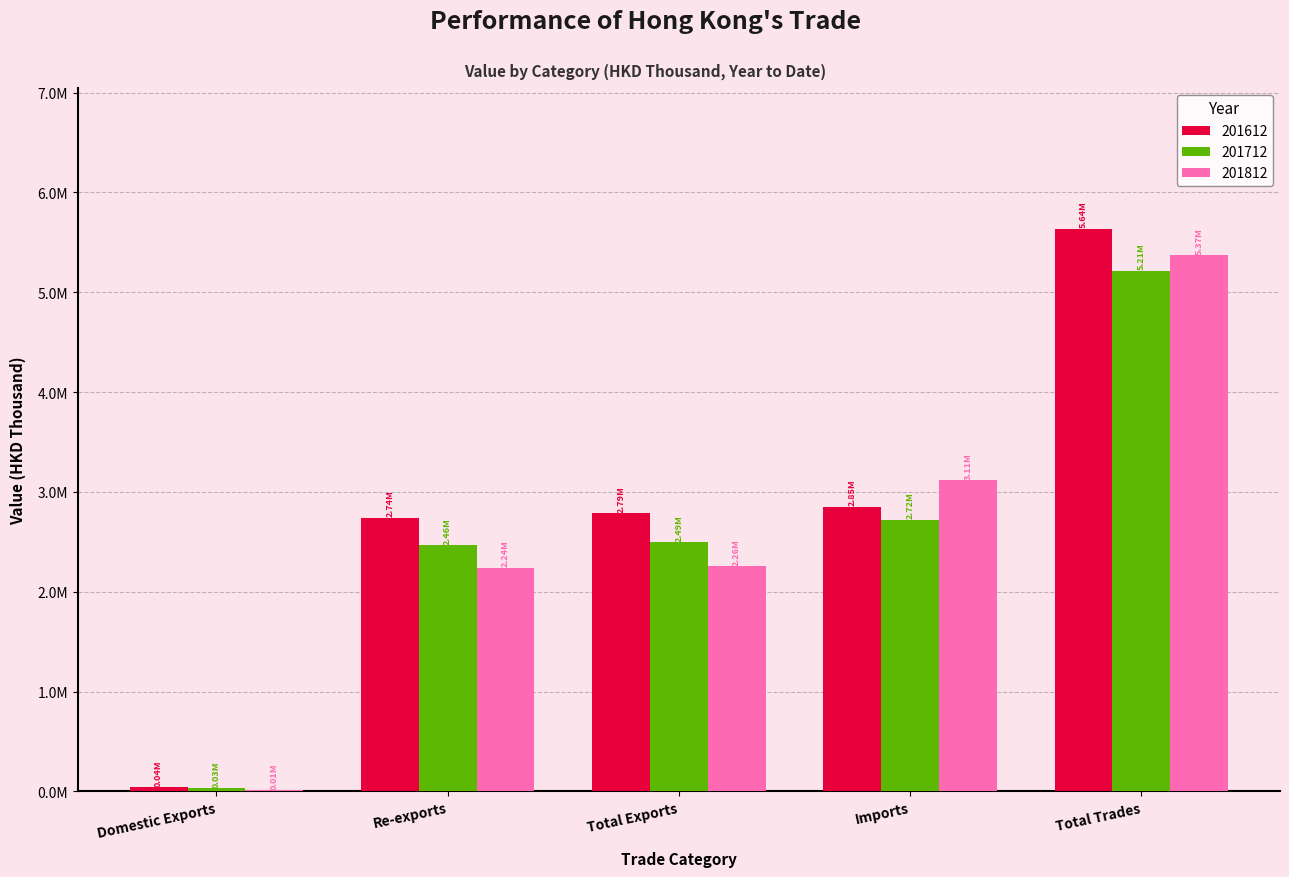

Does the chart contain stacked bars?

No